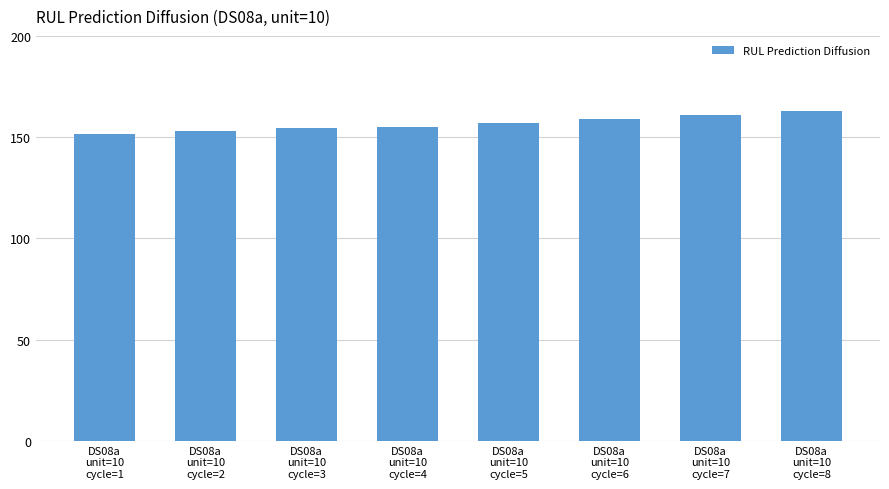

What is the difference between the values at DS08a
unit=10
cycle=3 and DS08a
unit=10
cycle=7?

6.4